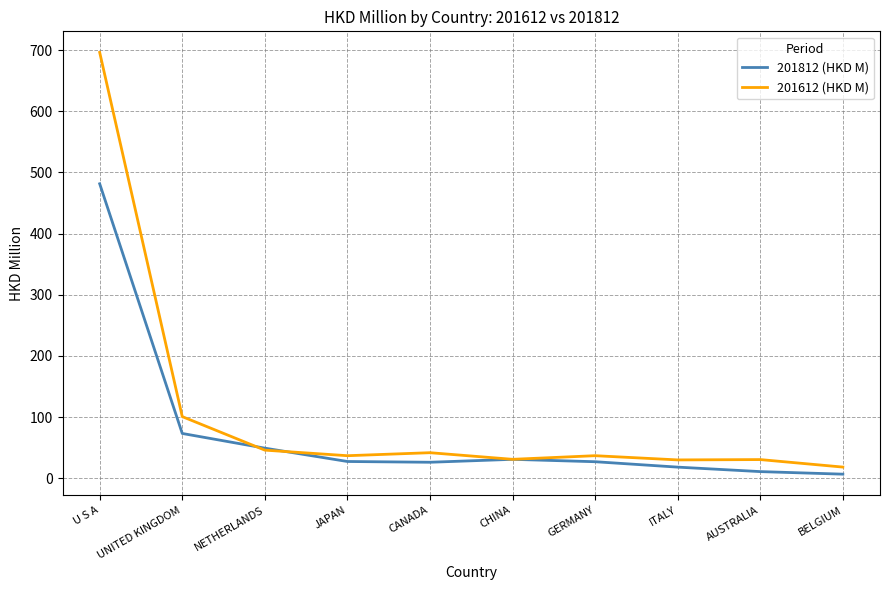

The 201612 (HKD M) series shows 31.1 at CHINA. True or false?

True